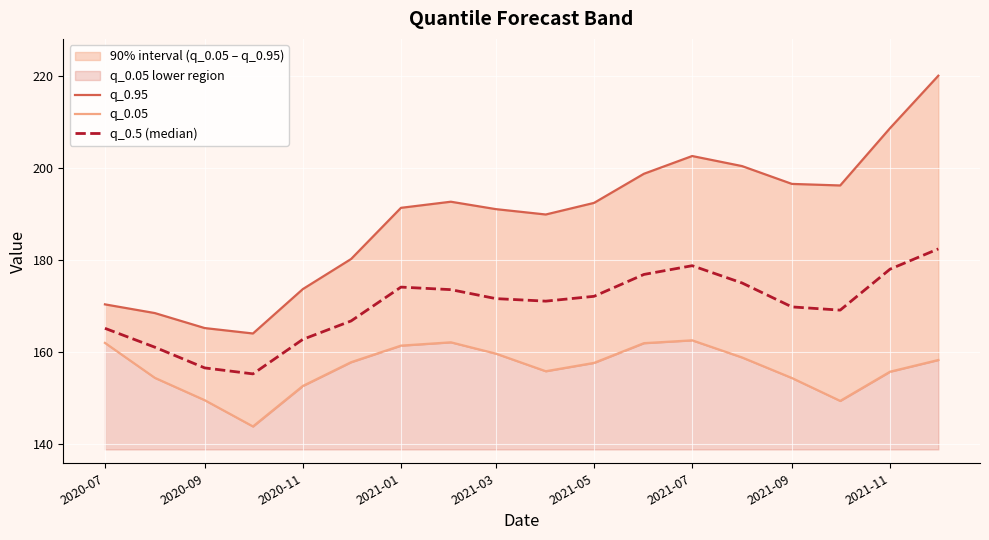

What is the total value across all series at 2021-05?

522.3